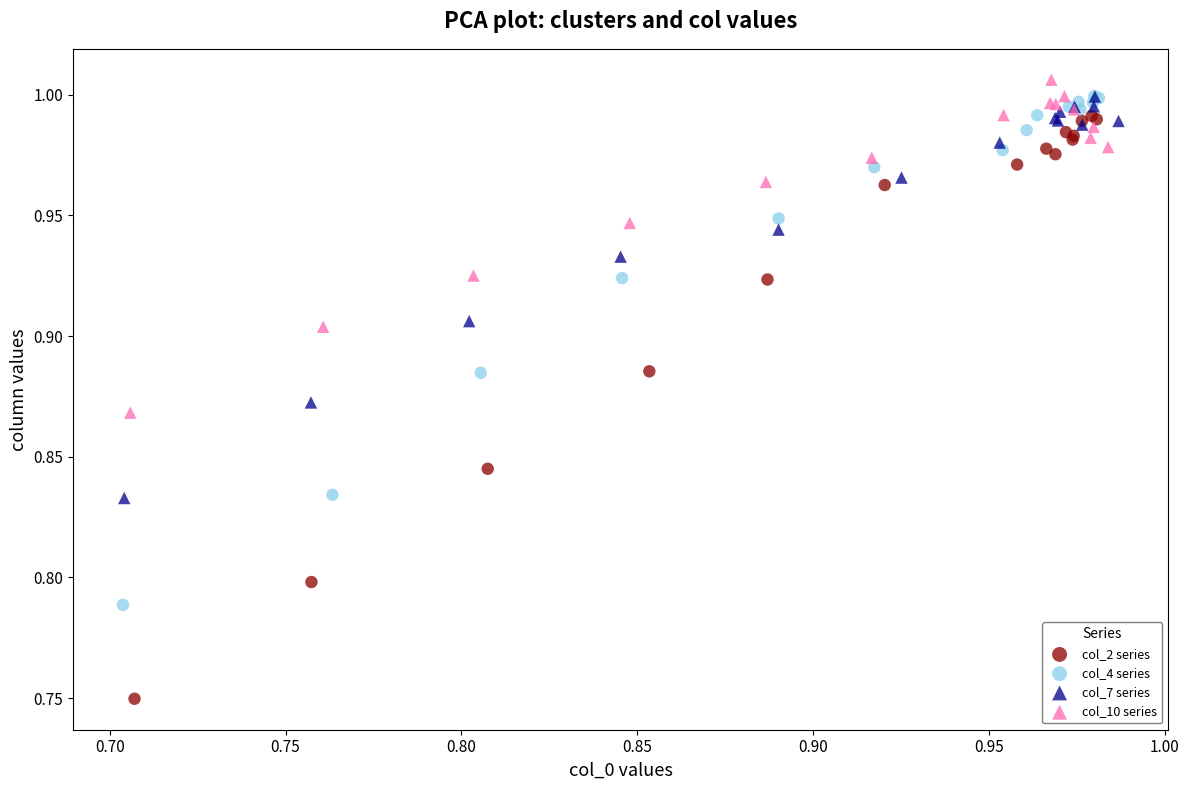

Which series contains the highest Y value?

col_10 series